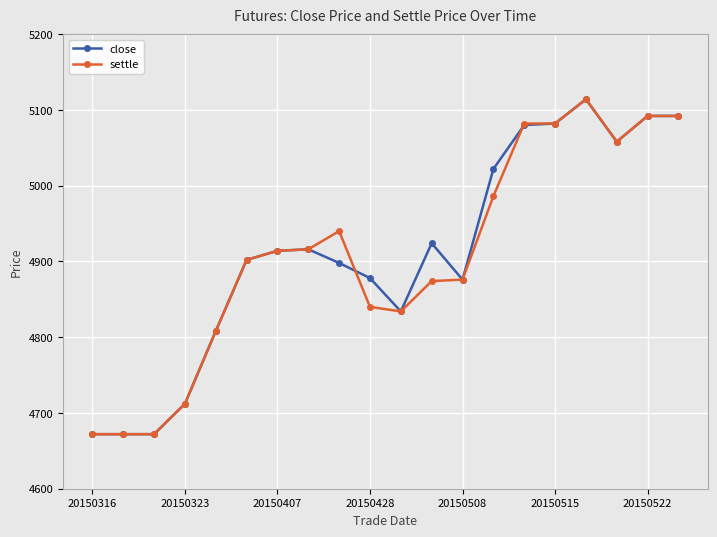

True or false: close and settle intersect in this chart.

True